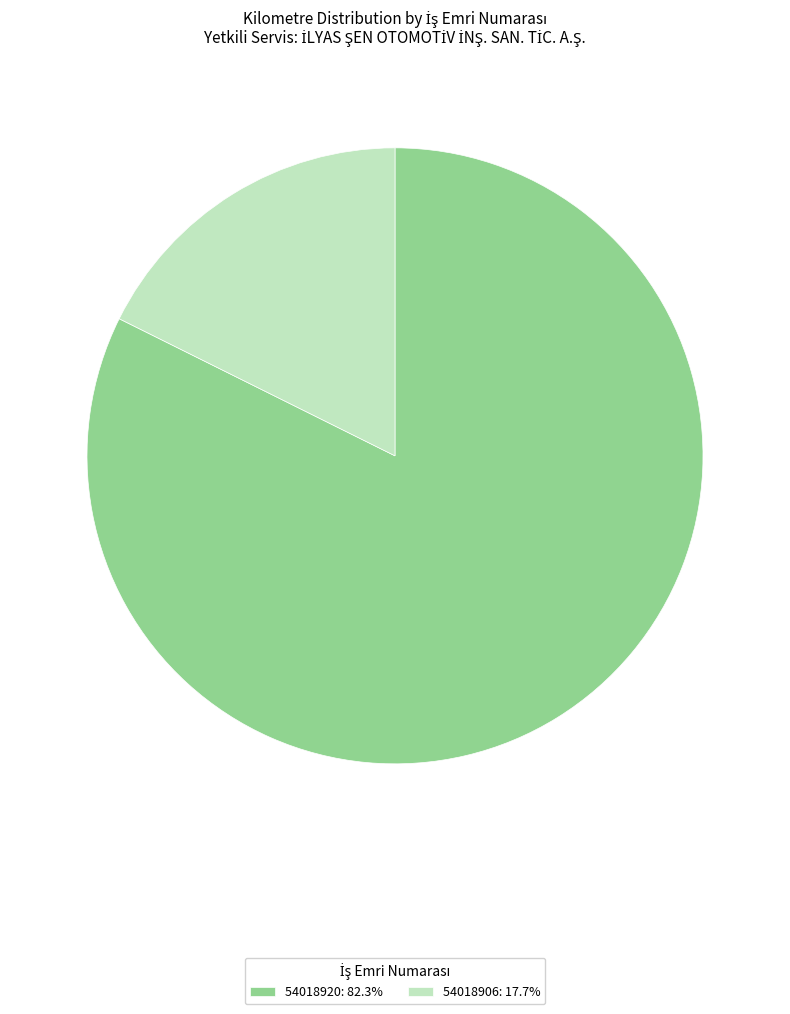

Do 54018920: 82.3% and 54018906: 17.7% together represent more than half of the pie?

Yes